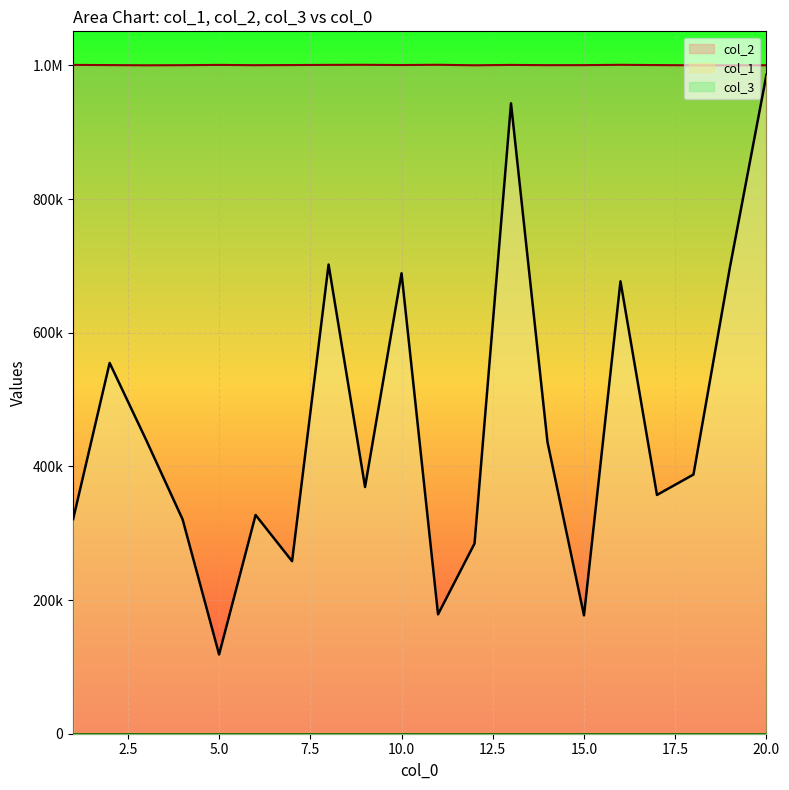

Where does the col_2 series first go above 1000523?

1